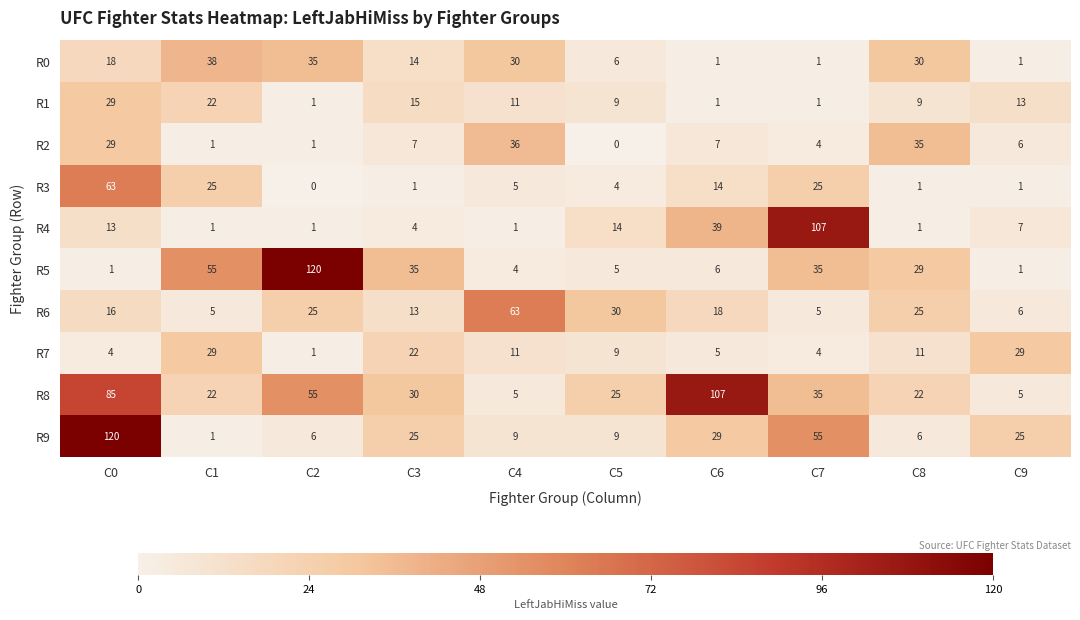

At C3, list the series in order from largest to smallest.

R5, R8, R9, R7, R1, R0, R6, R2, R4, R3